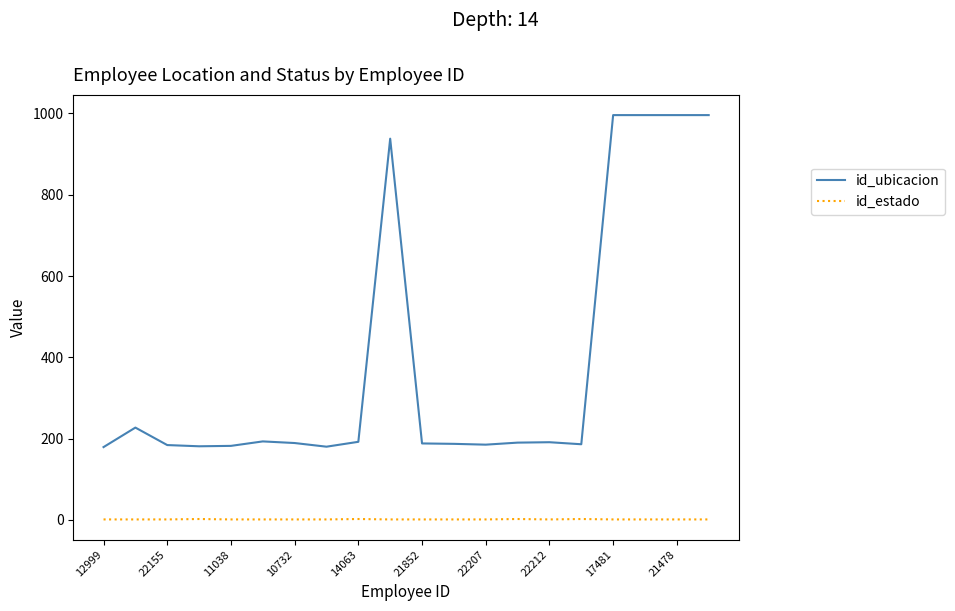

What are all the series names shown in the legend?

id_ubicacion, id_estado